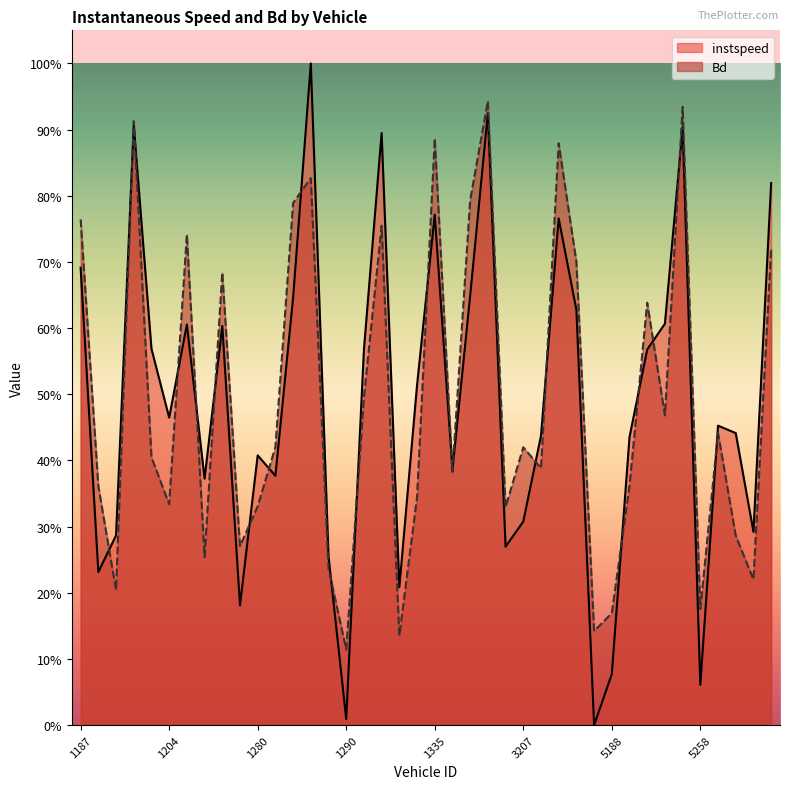

Is the value of instspeed at 1293 greater than the value of Bd at 3202?

No